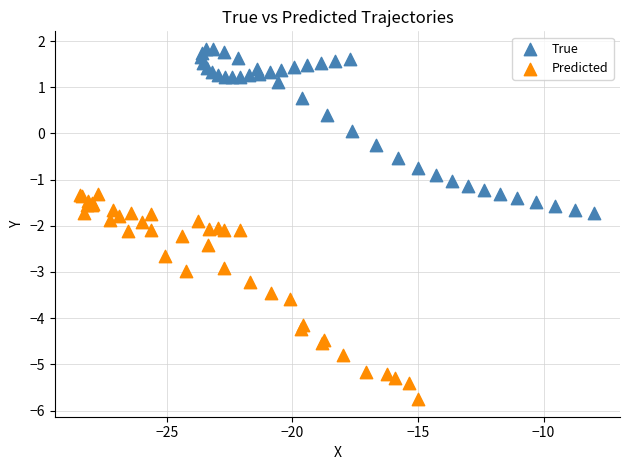

Which series contains the lowest Y value?

Predicted